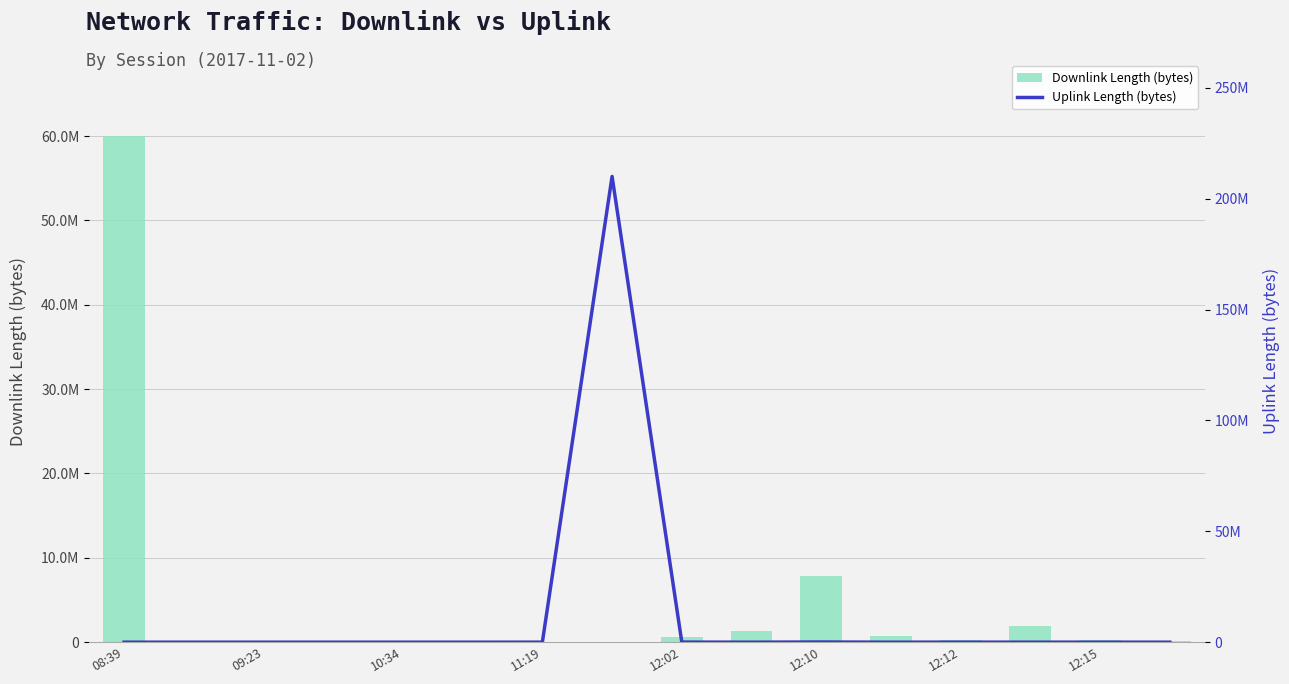

What is the highest value of the Uplink Length (bytes) series?

210003172